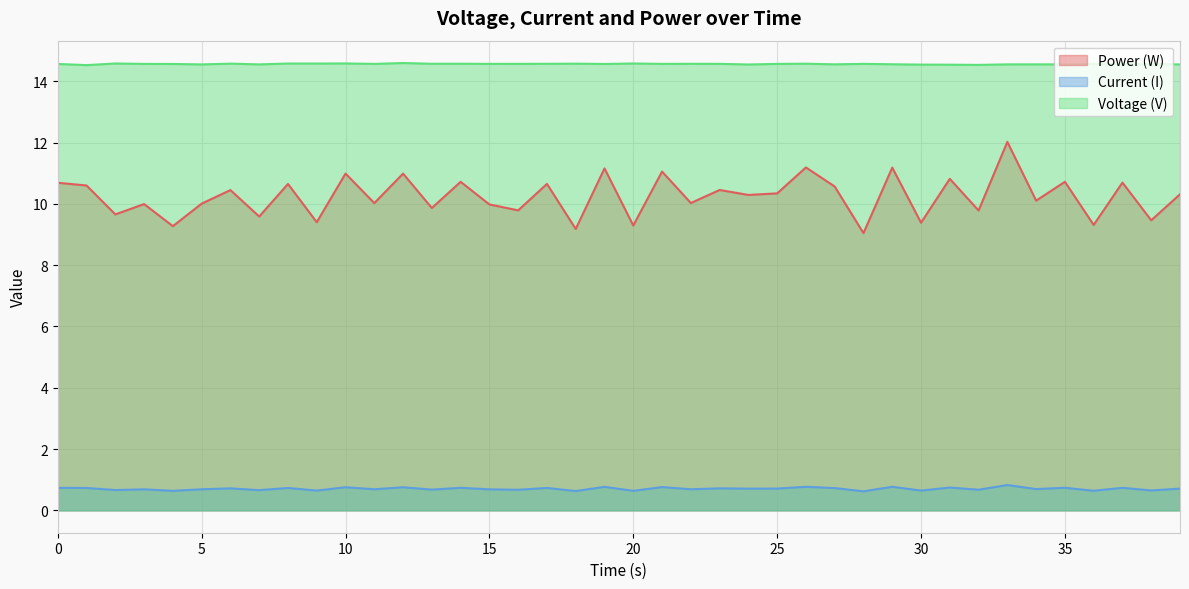

Which series has the largest range (max minus min)?

Power (W)